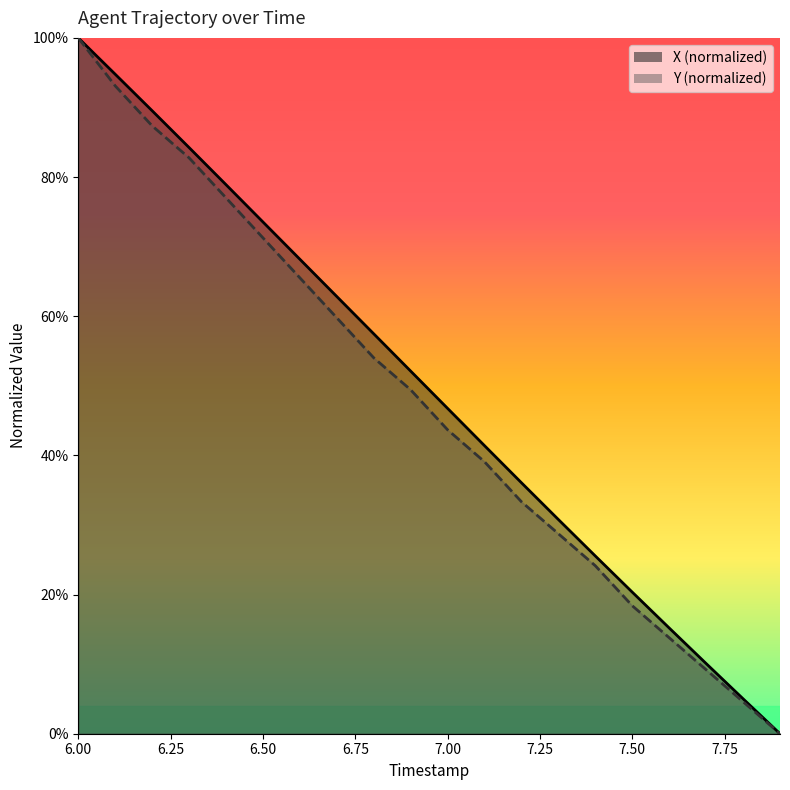

The value of X at 7.8 is 0.1. True or false?

True